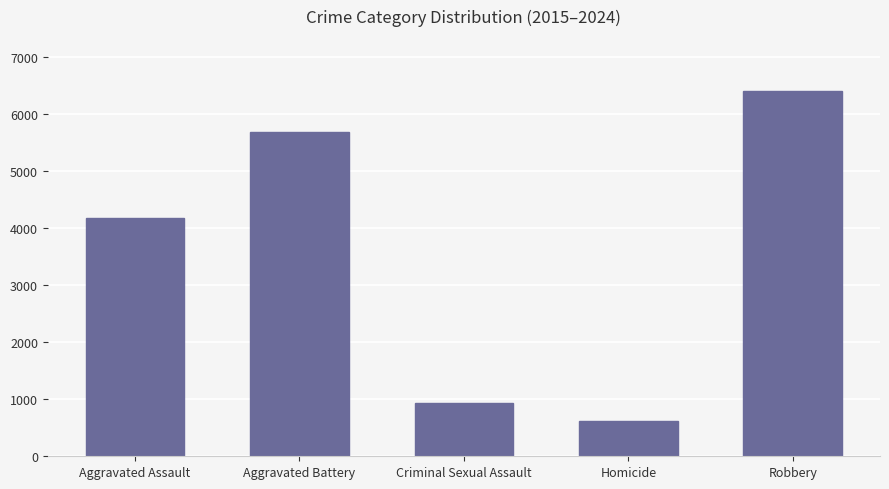

What is the difference between the maximum and second lowest values?

5459